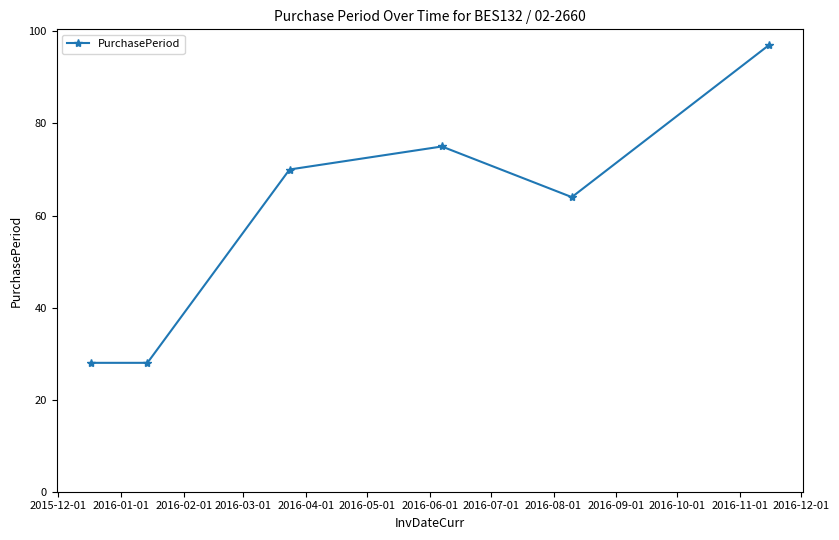

What is the maximum value shown in the chart?

97